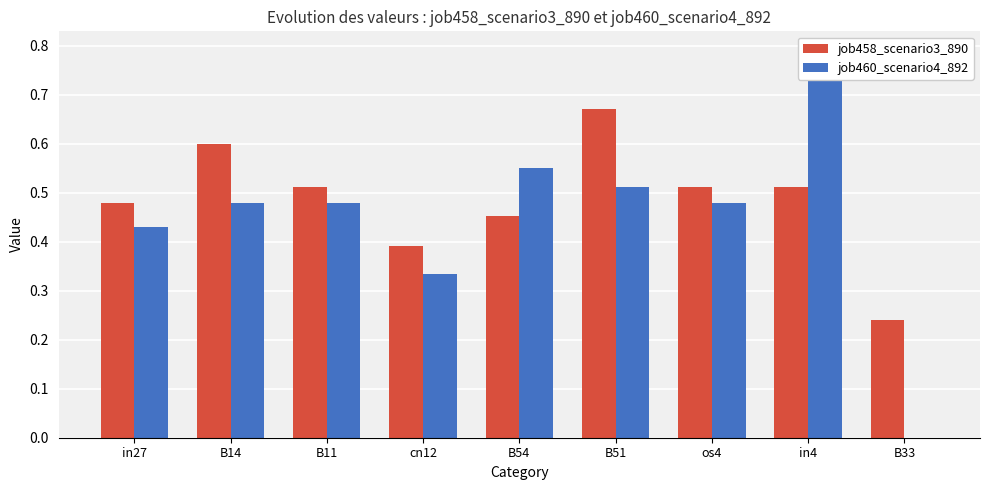

What is the lowest value of the job458_scenario3_890 series?

0.2